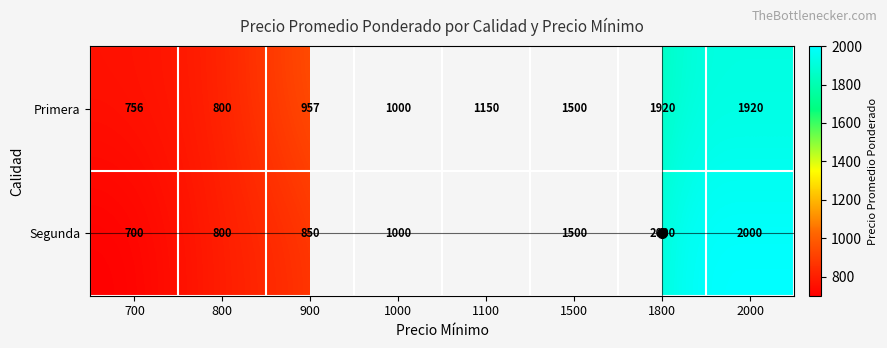

At 700, list the series in order from smallest to largest.

Segunda, Primera